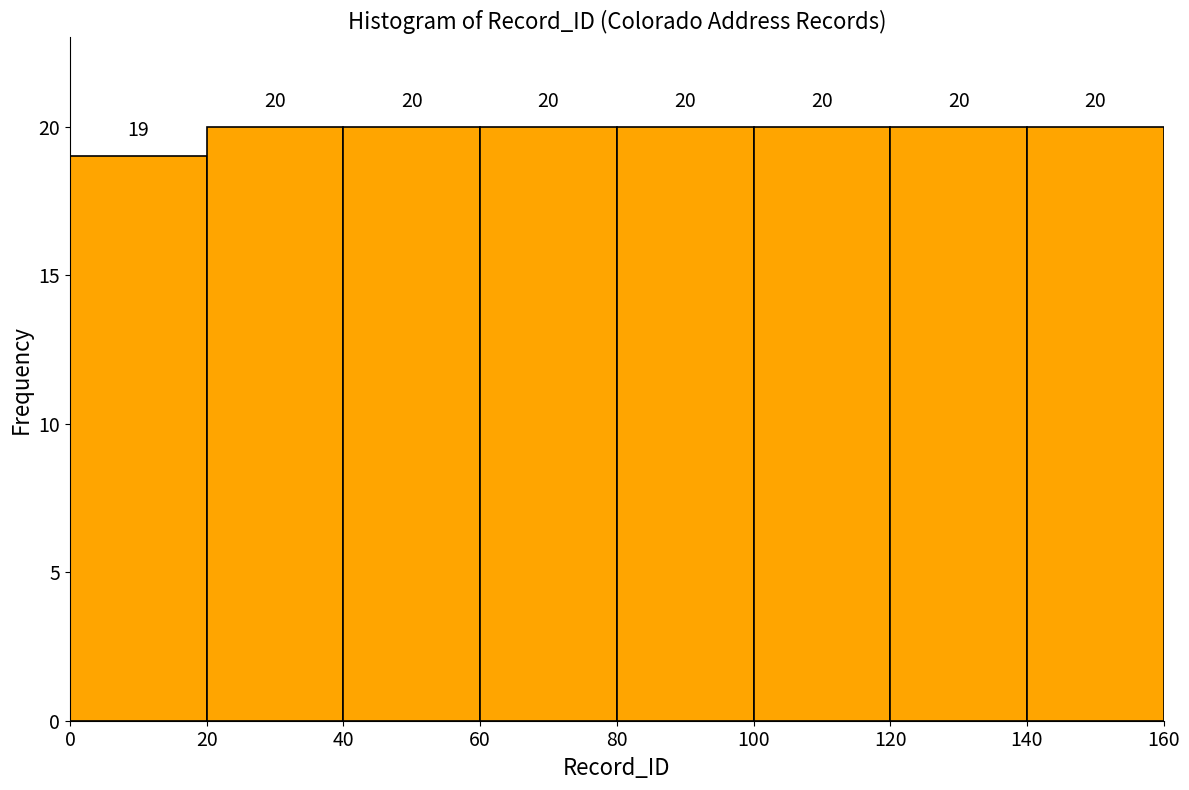

Reading left to right, list every bar in this chart as the range it spans on the x-axis followed by its height.

0 to 20: 19
20 to 40: 20
40 to 60: 20
60 to 80: 20
80 to 100: 20
100 to 120: 20
120 to 140: 20
140 to 160: 20